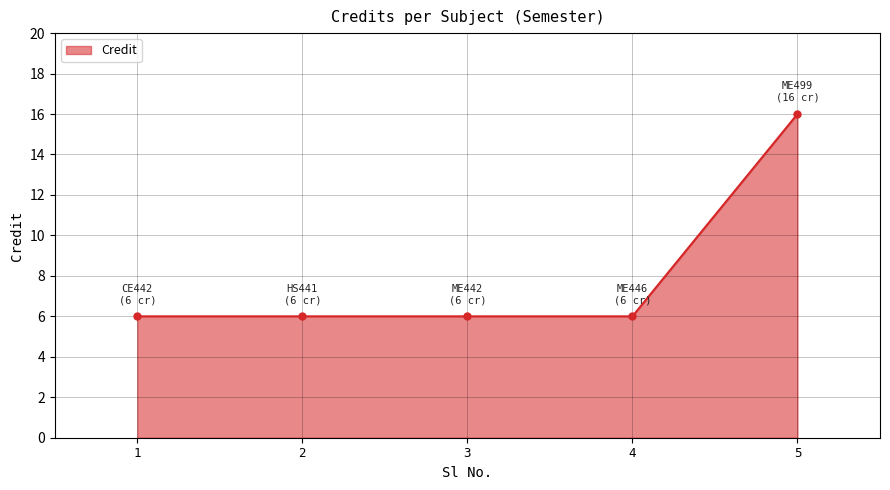

What is the value of the 1st point from the left?

6